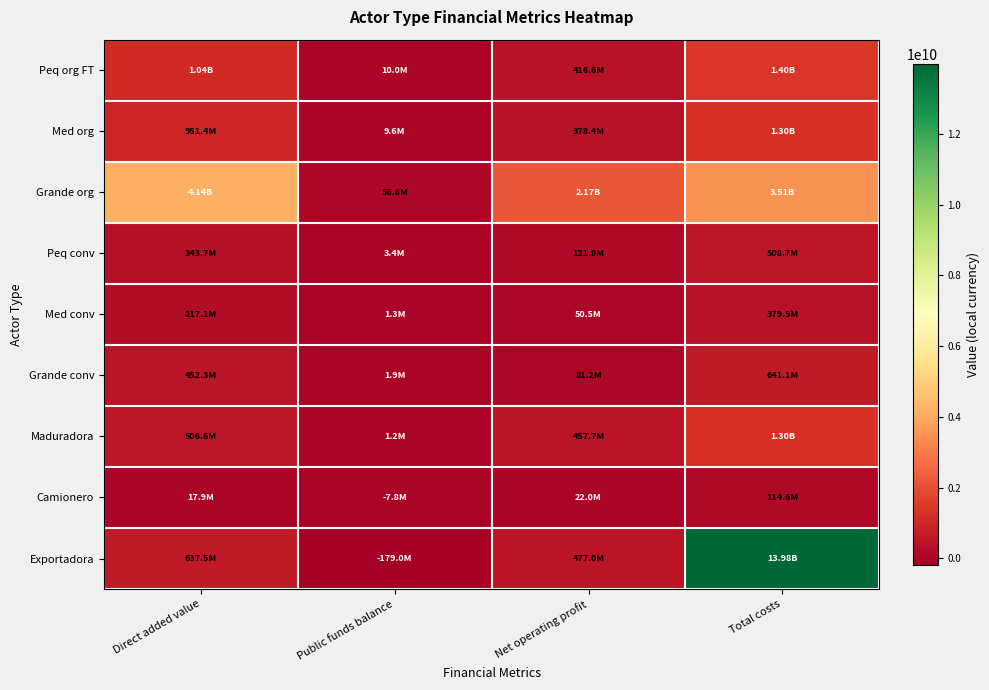

Reading right to left, list all the values displayed in this chart.

Peq org FT: Total costs=1396144841.7	Net operating profit=416562448.5	Public funds balance=10027378.8	Direct added value=1041668708.5
Med org: Total costs=1300815520.4	Net operating profit=378382682.6	Public funds balance=9565437.8	Direct added value=951411023.5
Grande org: Total costs=3509178372.9	Net operating profit=2172345092.1	Public funds balance=56611394.1	Direct added value=4144632194.1
Peq conv: Total costs=508659159.5	Net operating profit=121830331.2	Public funds balance=3379823.8	Direct added value=343653958.5
Med conv: Total costs=379492441.3	Net operating profit=50482715.4	Public funds balance=1311227.3	Direct added value=217093712.3
Grande conv: Total costs=641127667.5	Net operating profit=81242296.9	Public funds balance=1903527.6	Direct added value=452252574.3
Maduradora: Total costs=1298745459.0	Net operating profit=457677094.0	Public funds balance=1201061.4	Direct added value=506557179.3
Camionero: Total costs=114558493.6	Net operating profit=22036766.0	Public funds balance=-7816706.3	Direct added value=17873624.8
Exportadora: Total costs=13978557458.3	Net operating profit=477044440.5	Public funds balance=-179047651.2	Direct added value=637543814.9